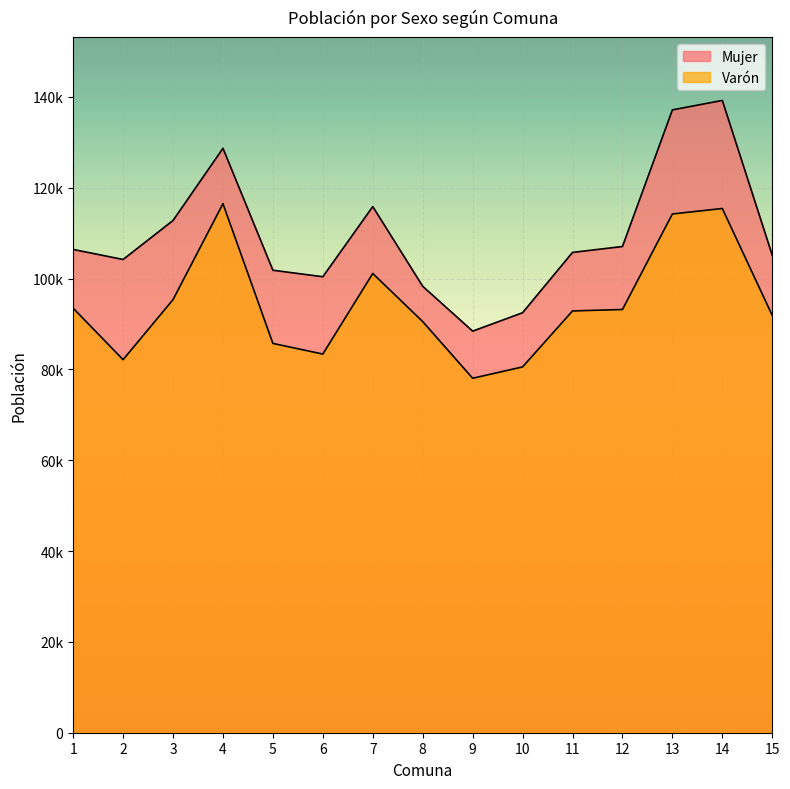

List the labels in order of Mujer value, smallest first.

9, 10, 8, 6, 5, 2, 15, 11, 1, 12, 3, 7, 4, 13, 14